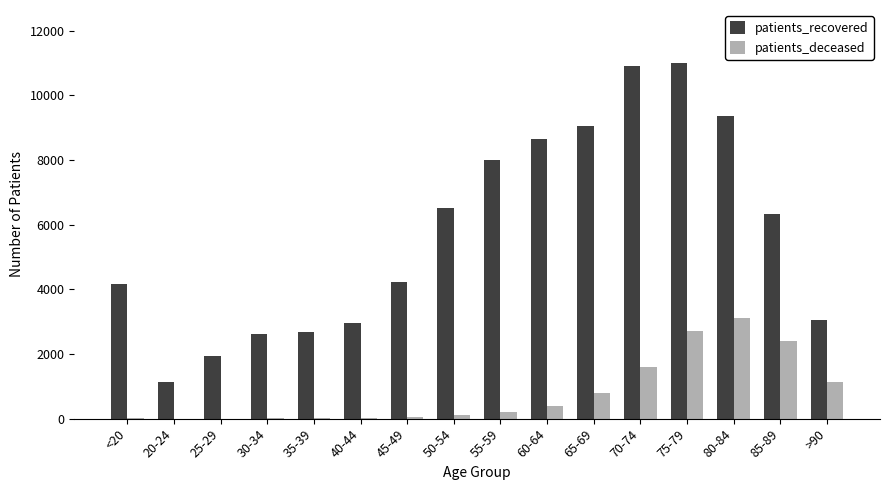

What is the sum of the patients_recovered values at 85-89 and 55-59?

14341